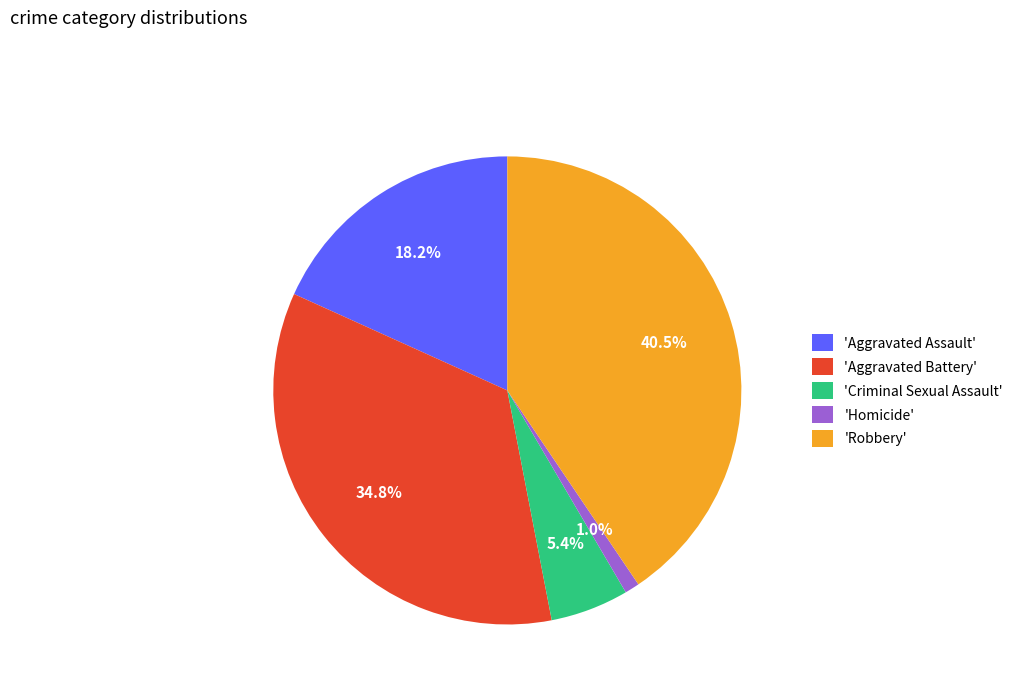

What percentage do 'Aggravated Battery' and 'Criminal Sexual Assault' together represent?

40.2%